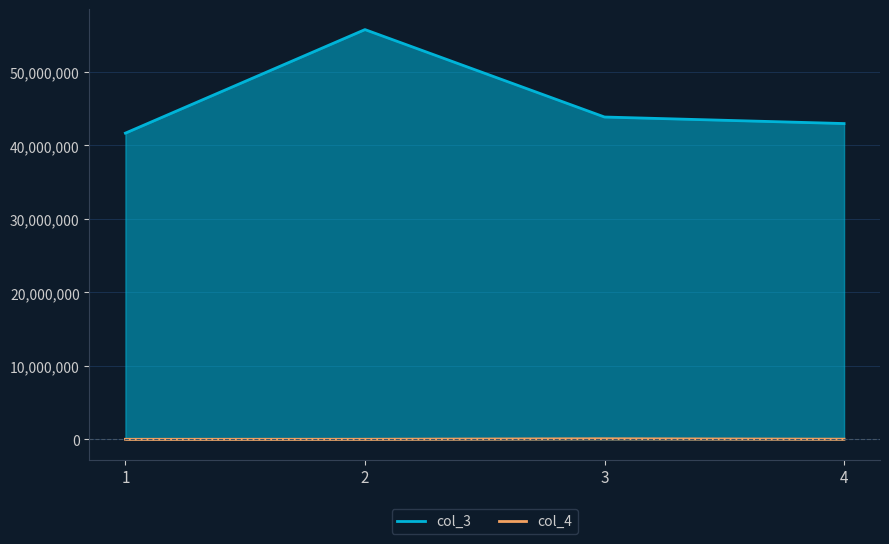

How many values in the col_3 series are below 43876431?

2